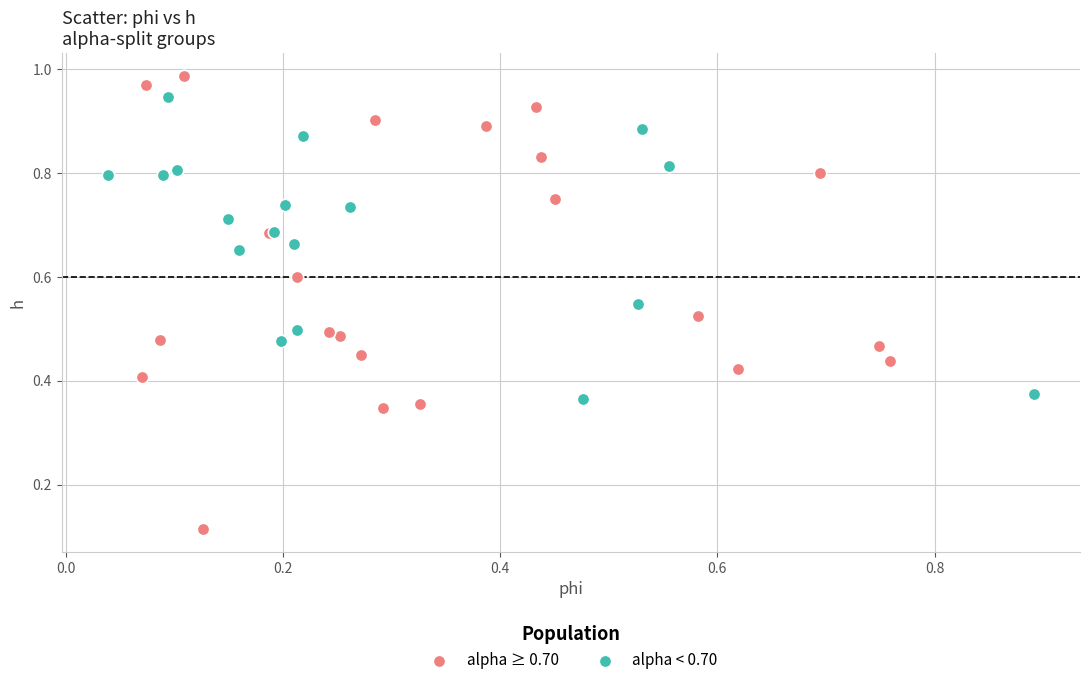

Which series has the largest Y range (max minus min)?

alpha ≥ 0.70